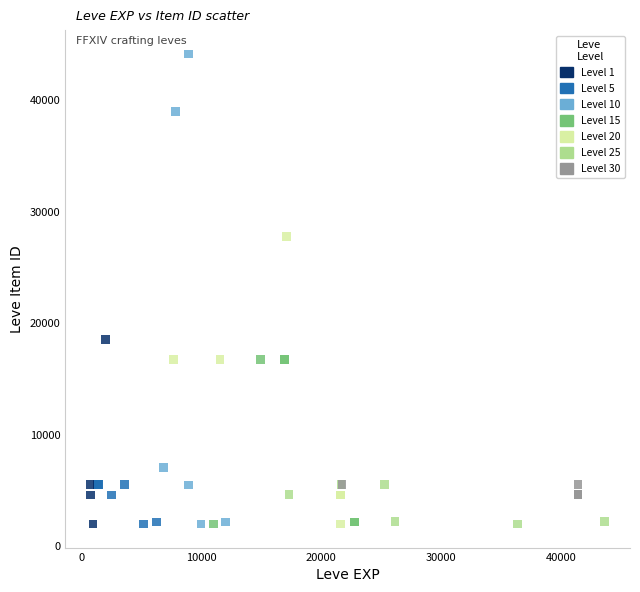

Which series has the largest Y range (max minus min)?

Level 10